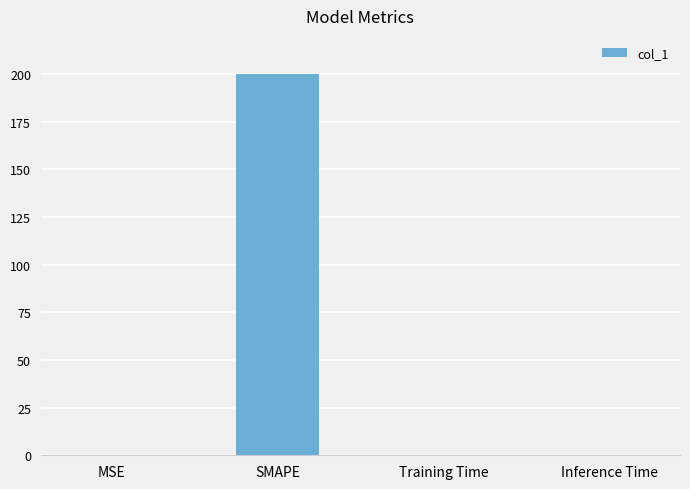

True or false: the data shows 0.0 at Inference Time.

True